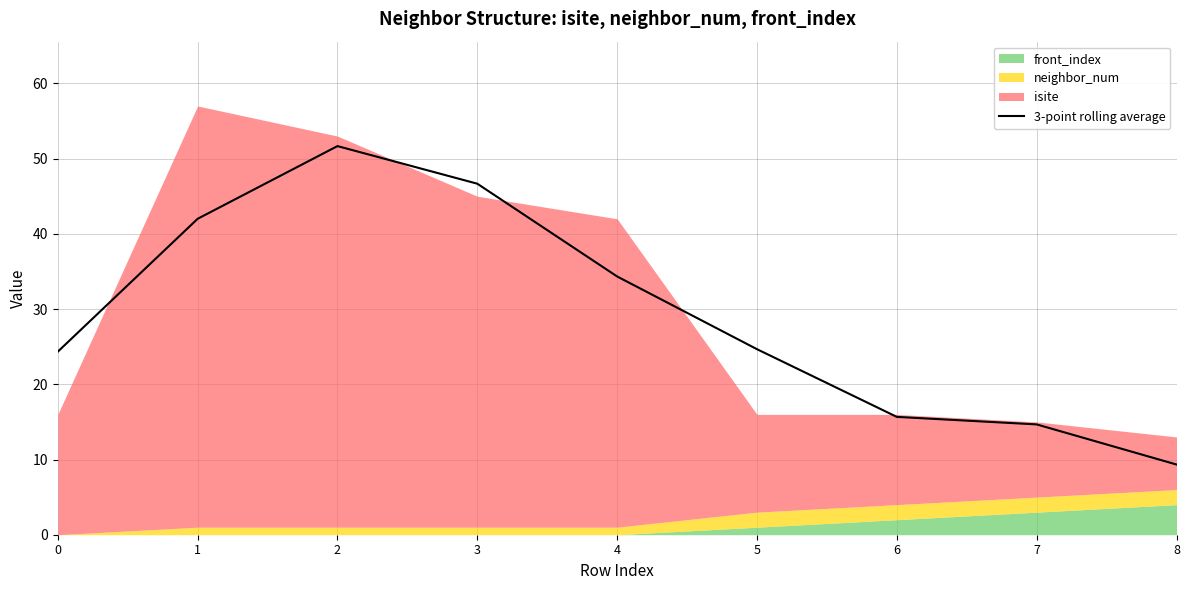

Which label corresponds to the smallest value in the chart?

8